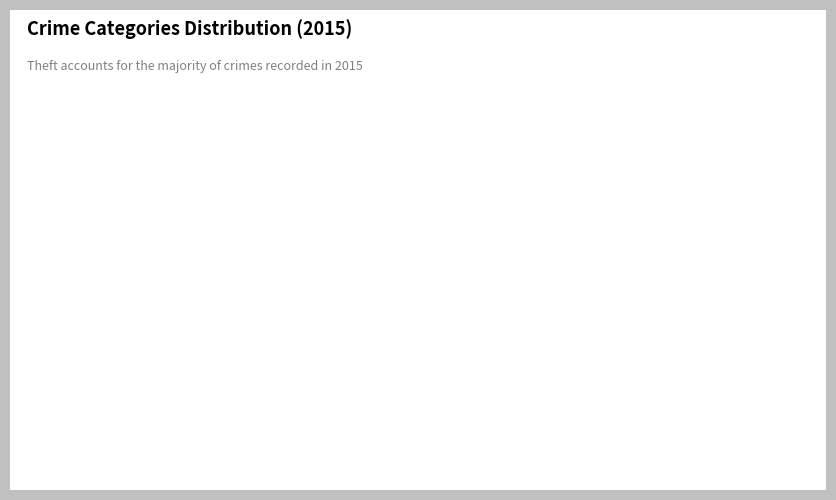

How many slices are in this pie chart?

2